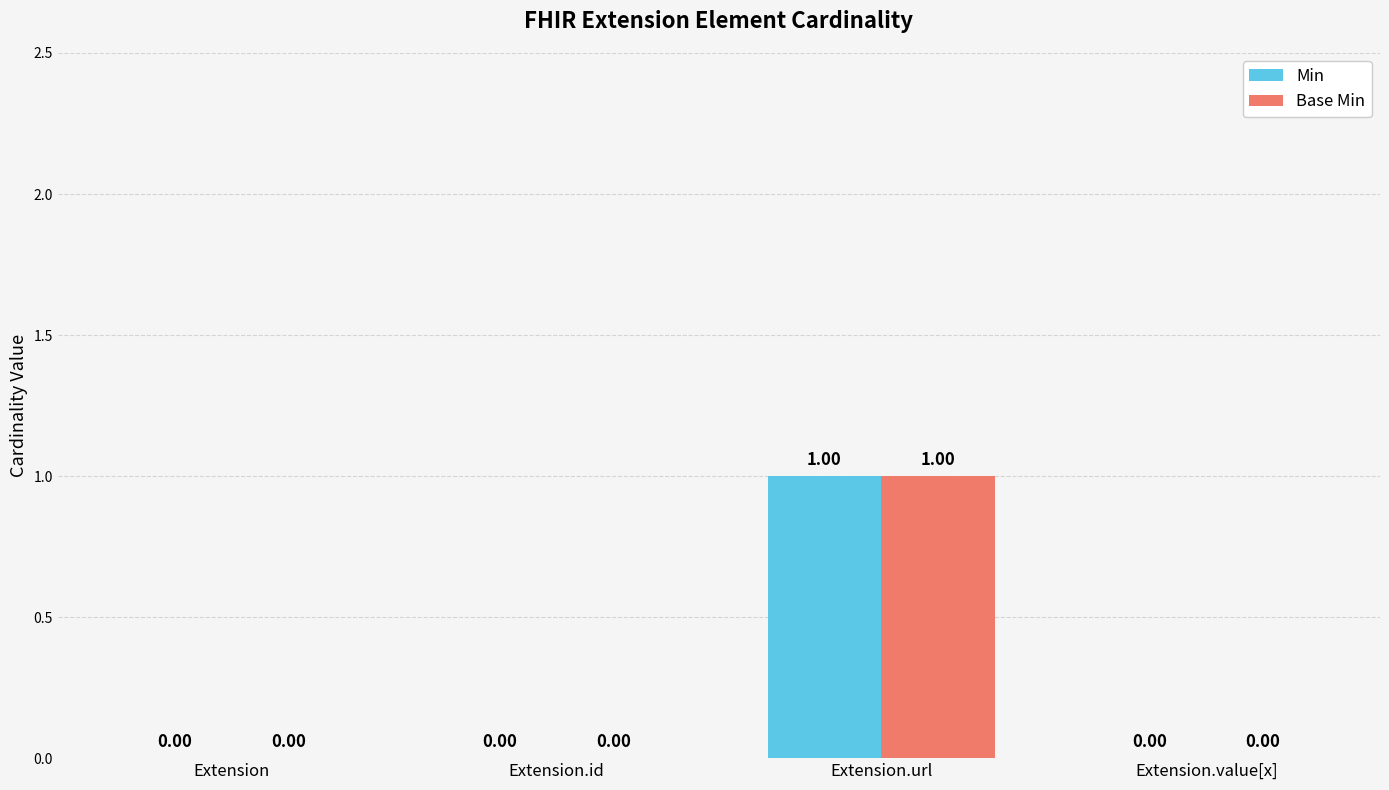

How many groups of bars are there?

4